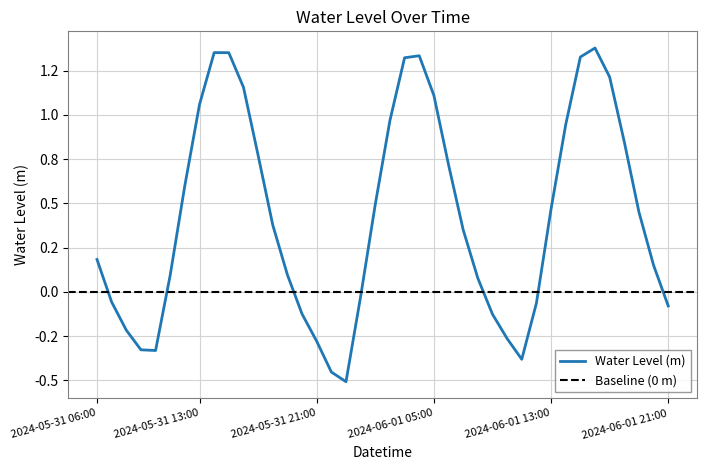

What is the label of the 4th point from the right?

2024-06-01 18:00